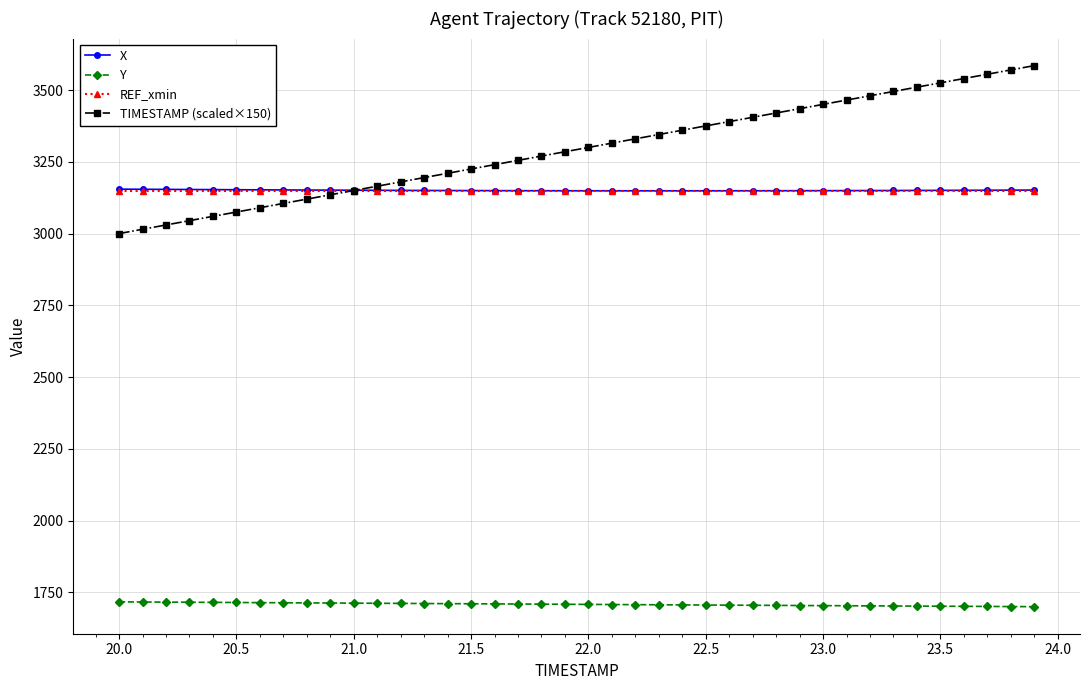

True or false: Y and X cross at least once.

False